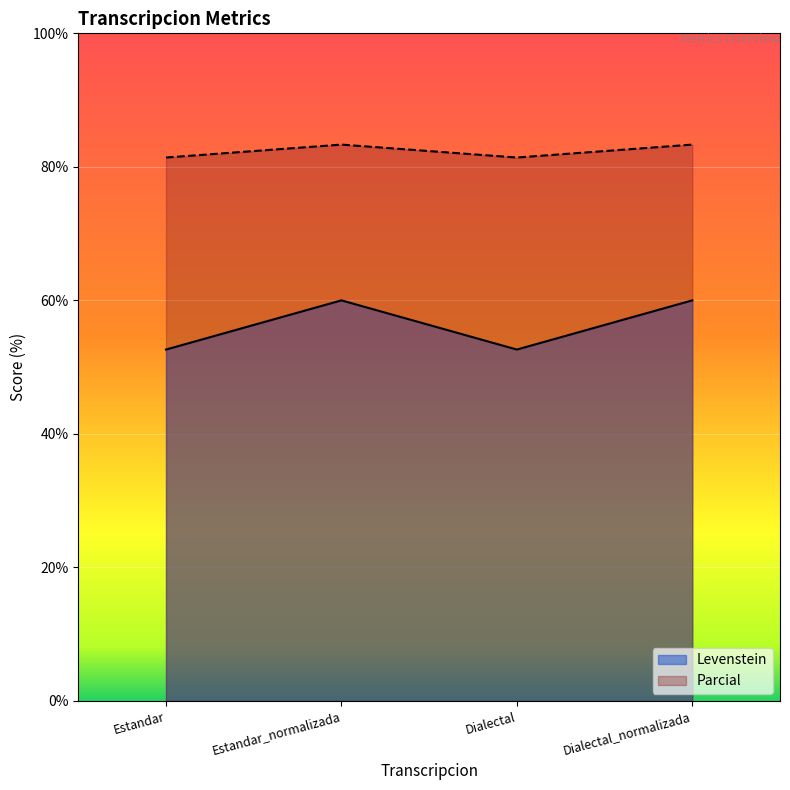

Reading right to left, what are all the values shown in this chart?

Levenstein: 60.0	52.6	60.0	52.6
Parcial: 83.3	81.4	83.3	81.4